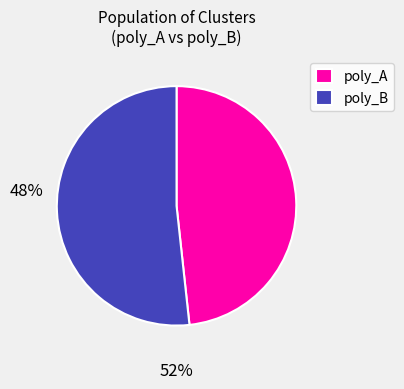

Which slice represents more than half of the pie?

poly_B